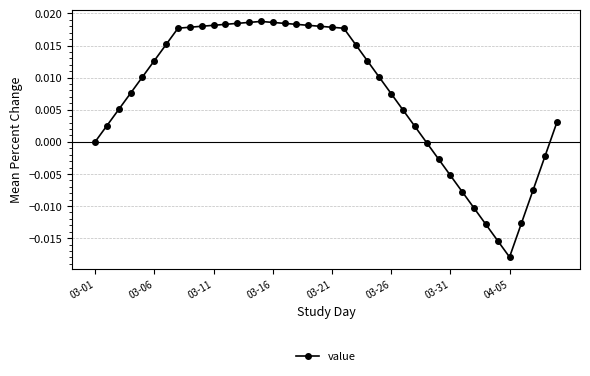

True or false: there are more than 0 points higher than both neighbors.

True